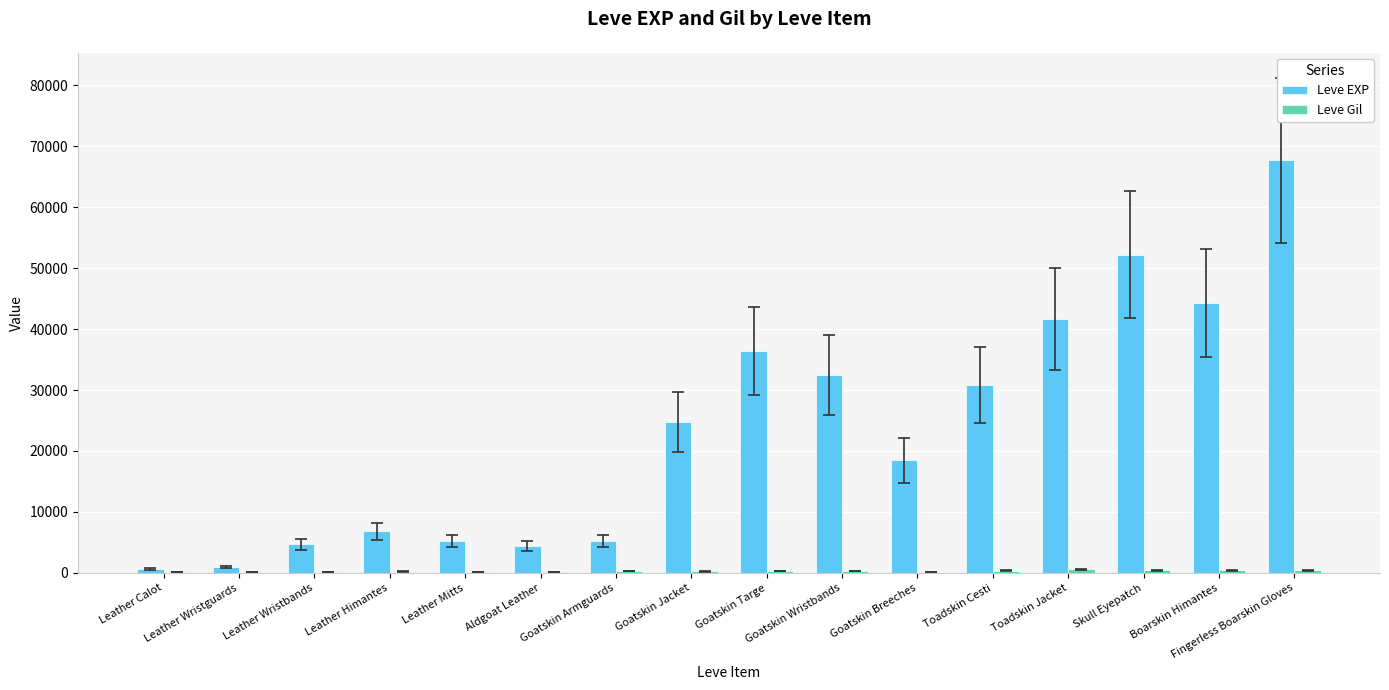

Which series has the largest total across all categories?

Leve EXP